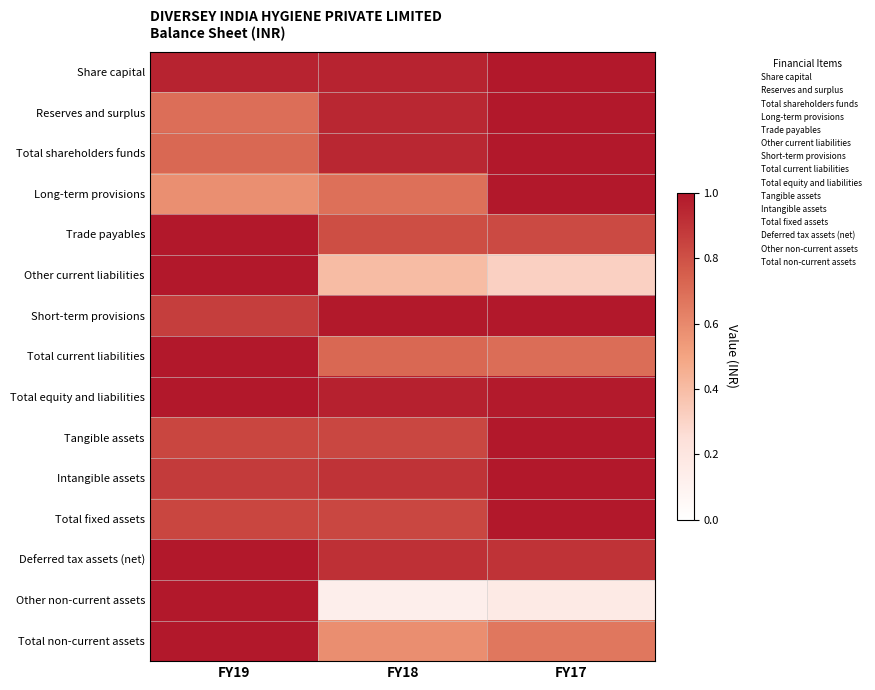

Which series has the largest total across all categories?

Total equity and liabilities